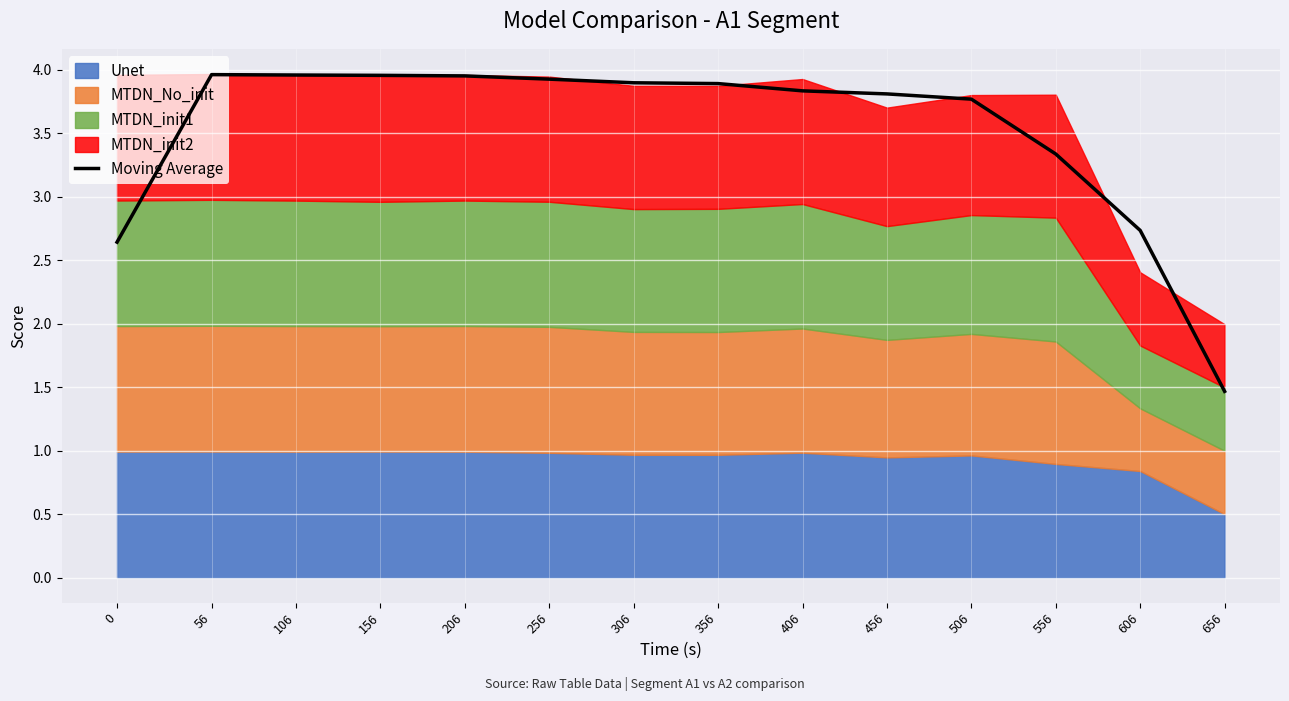

Is it true that the value at 306 is 3.9?

True